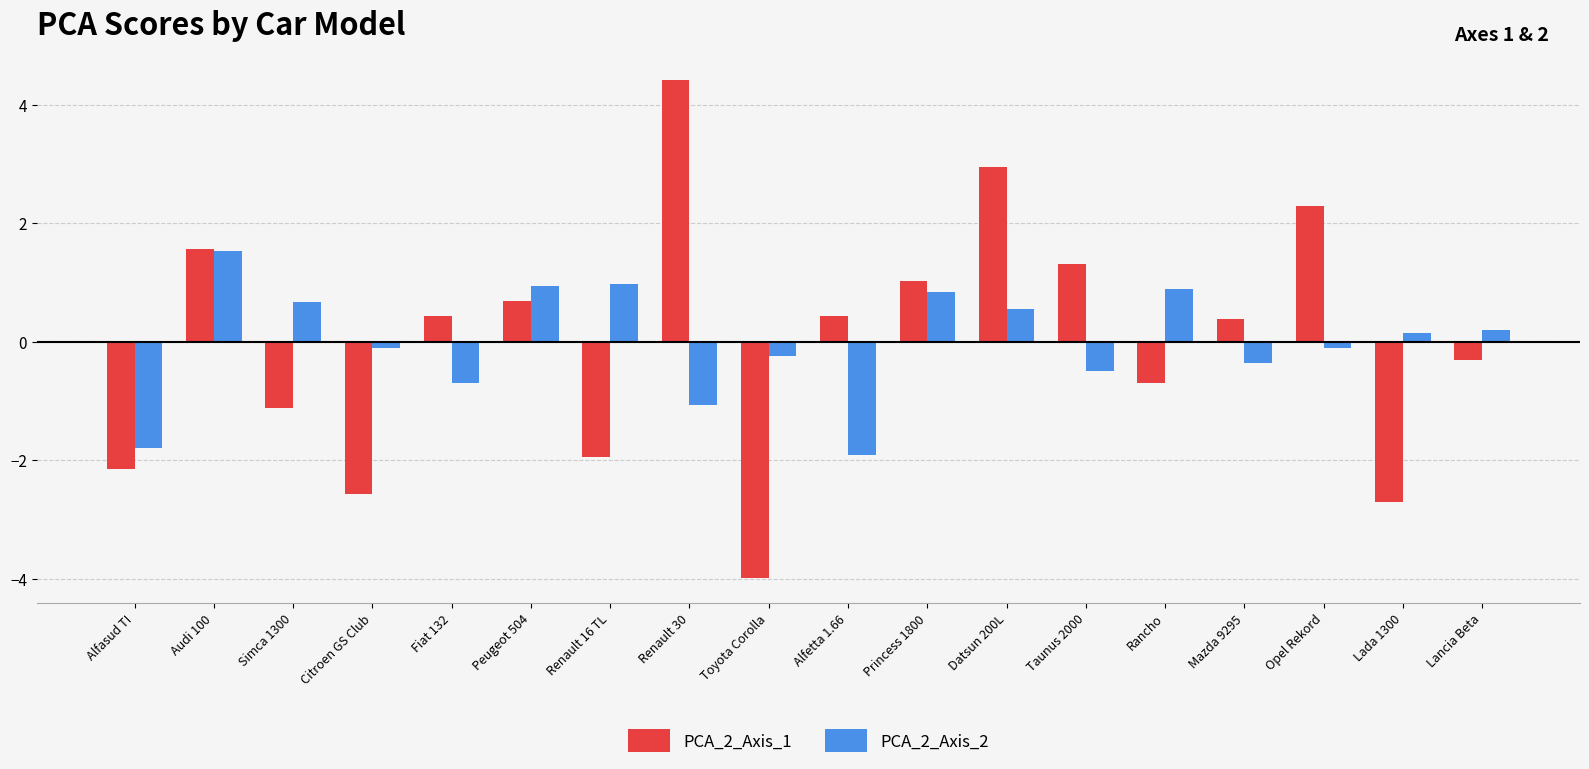

What are all the series names shown in the legend?

PCA_2_Axis_1, PCA_2_Axis_2